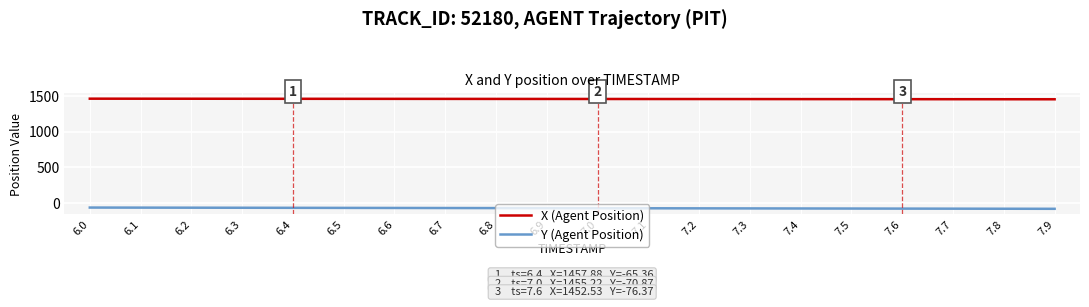

What is the sum of all X (Agent Position) values?

29108.5